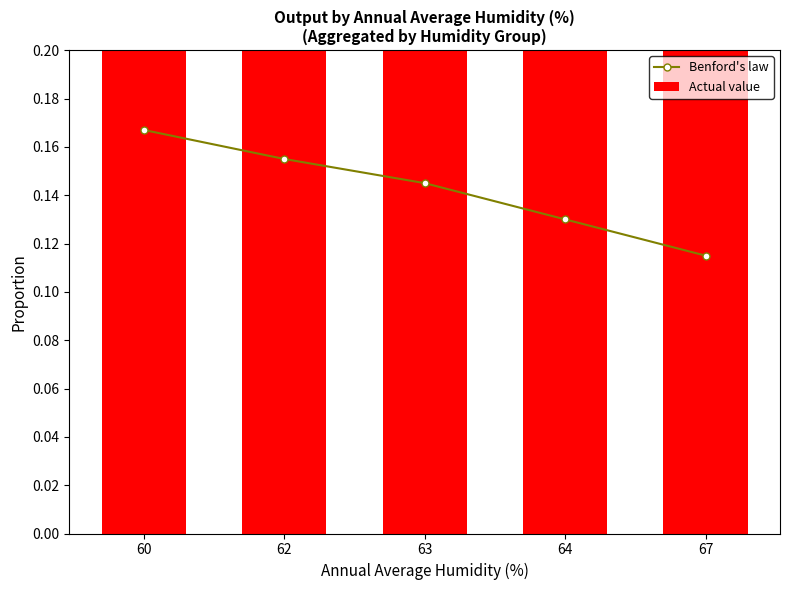

Reading left to right, list all the values displayed in this chart.

Benford's law: 60=0.2	62=0.2	63=0.1	64=0.1	67=0.1
Actual value: 60=1.0	62=1.0	63=1.0	64=0.9	67=1.0